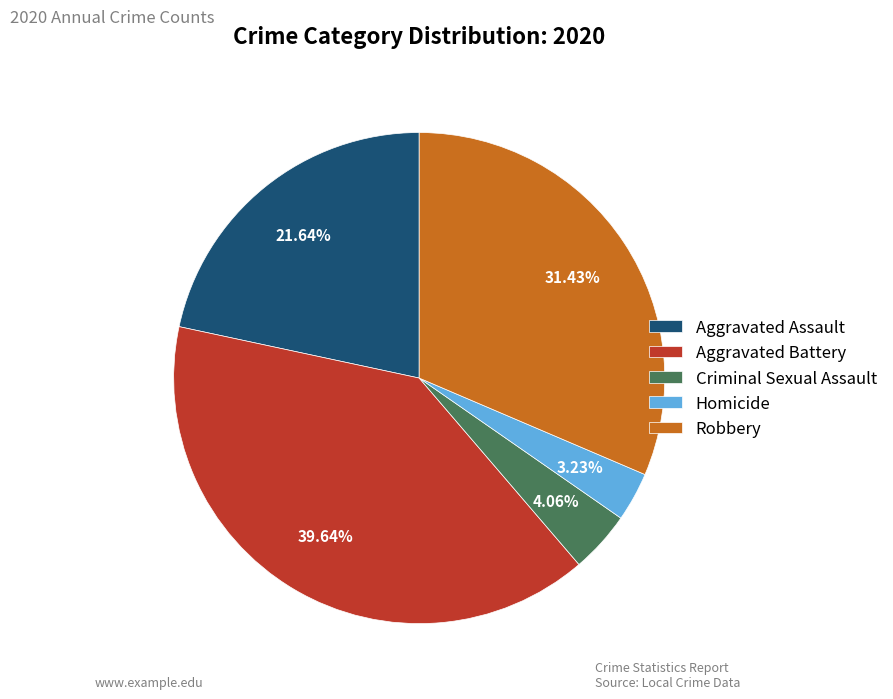

What is the largest slice in the pie chart?

Aggravated Battery